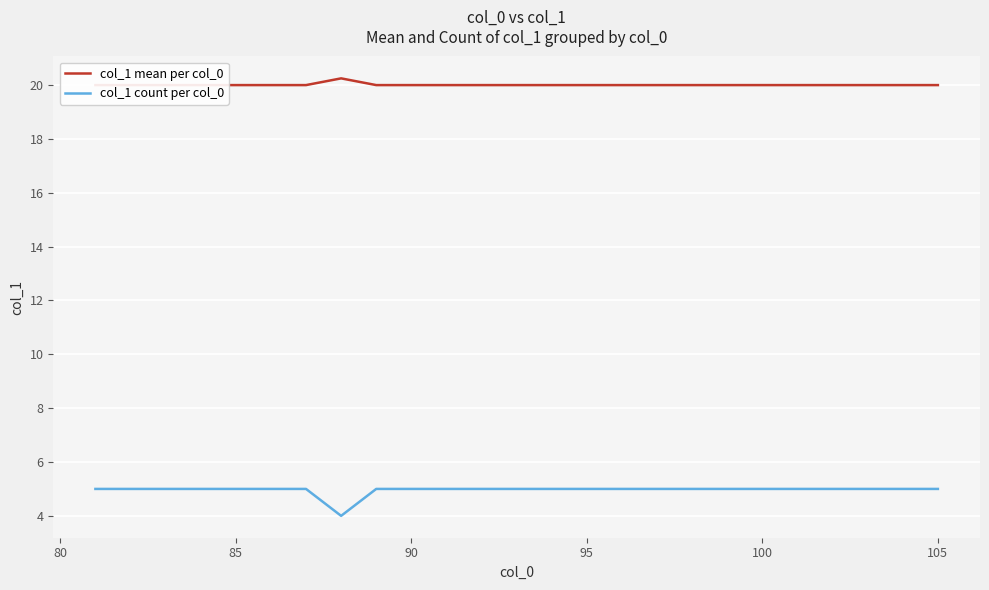

What is the minimum value for col_1 count per col_0?

4